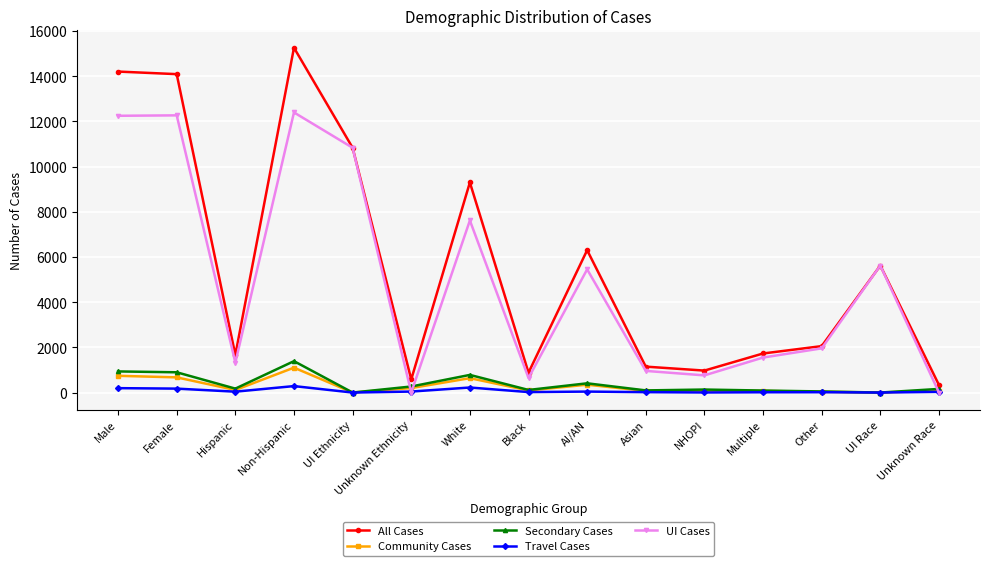

Where does the Community Cases series first go above 91?

Male